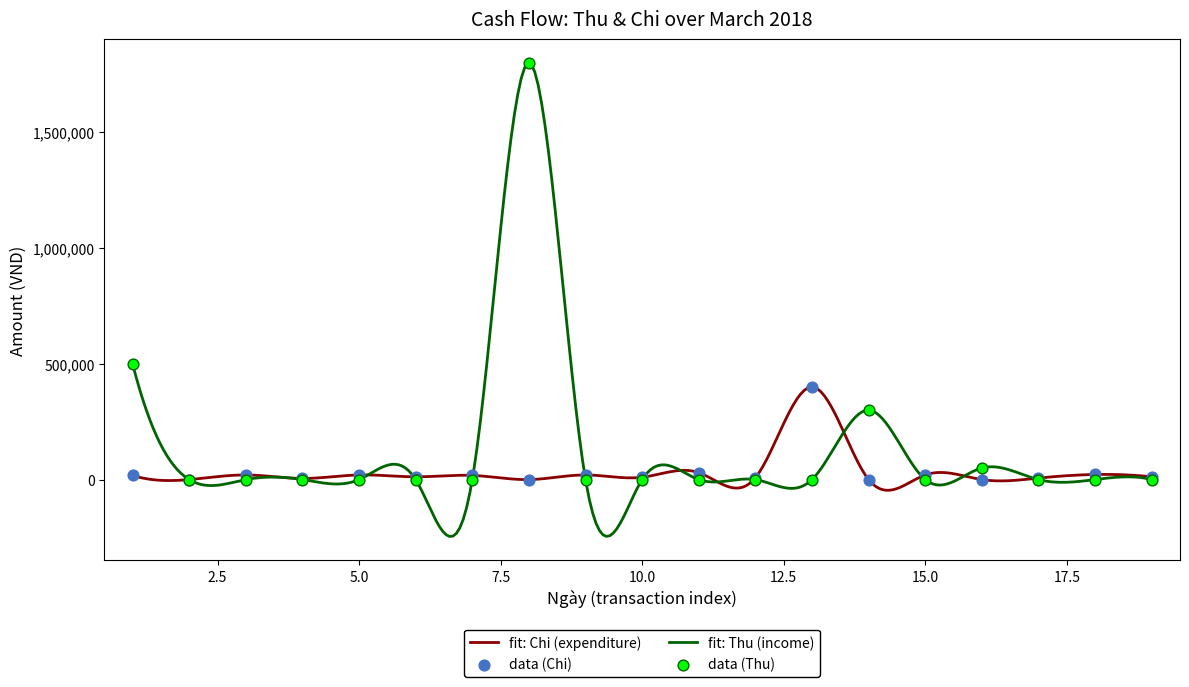

Which series contains the highest Y value?

Thu